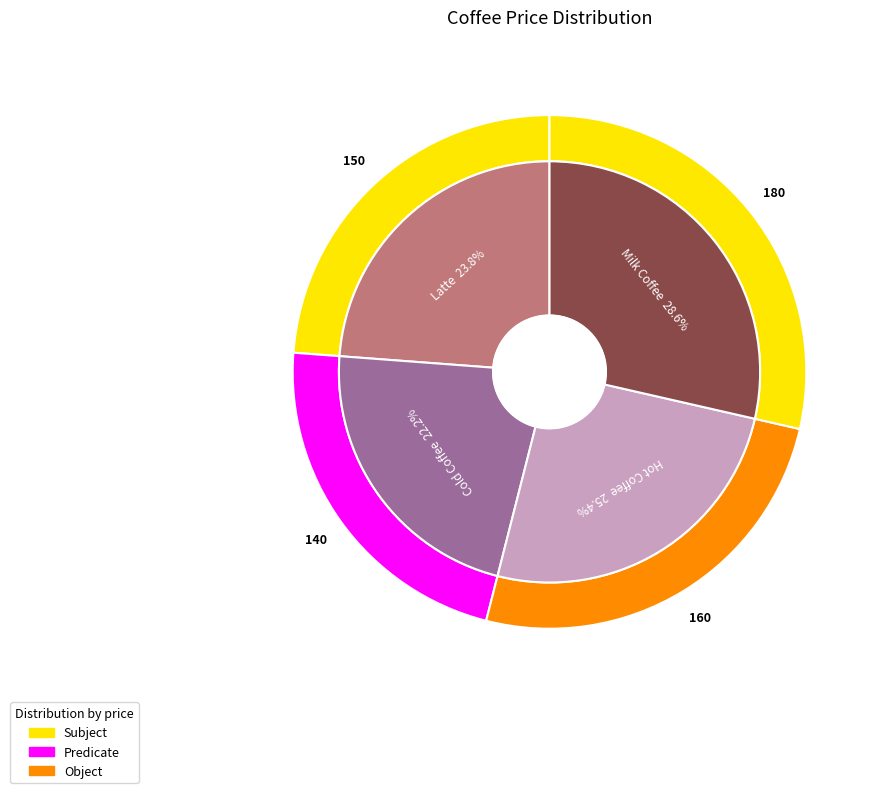

What is the smallest slice in the pie chart?

Cold Coffee